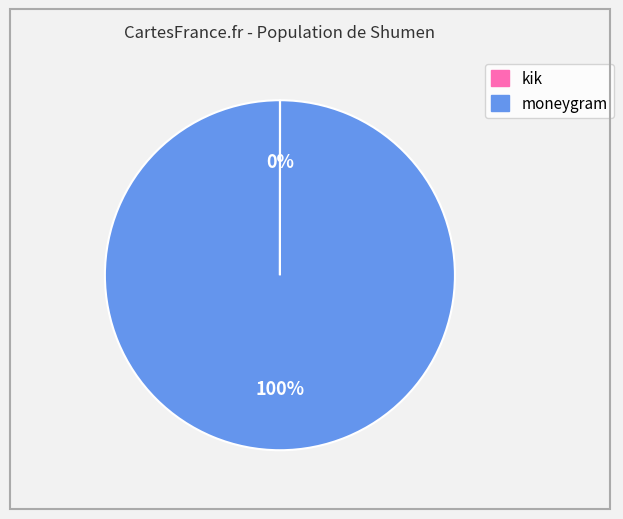

To the nearest percent, what is the difference between the largest and smallest slice percentages?

100%